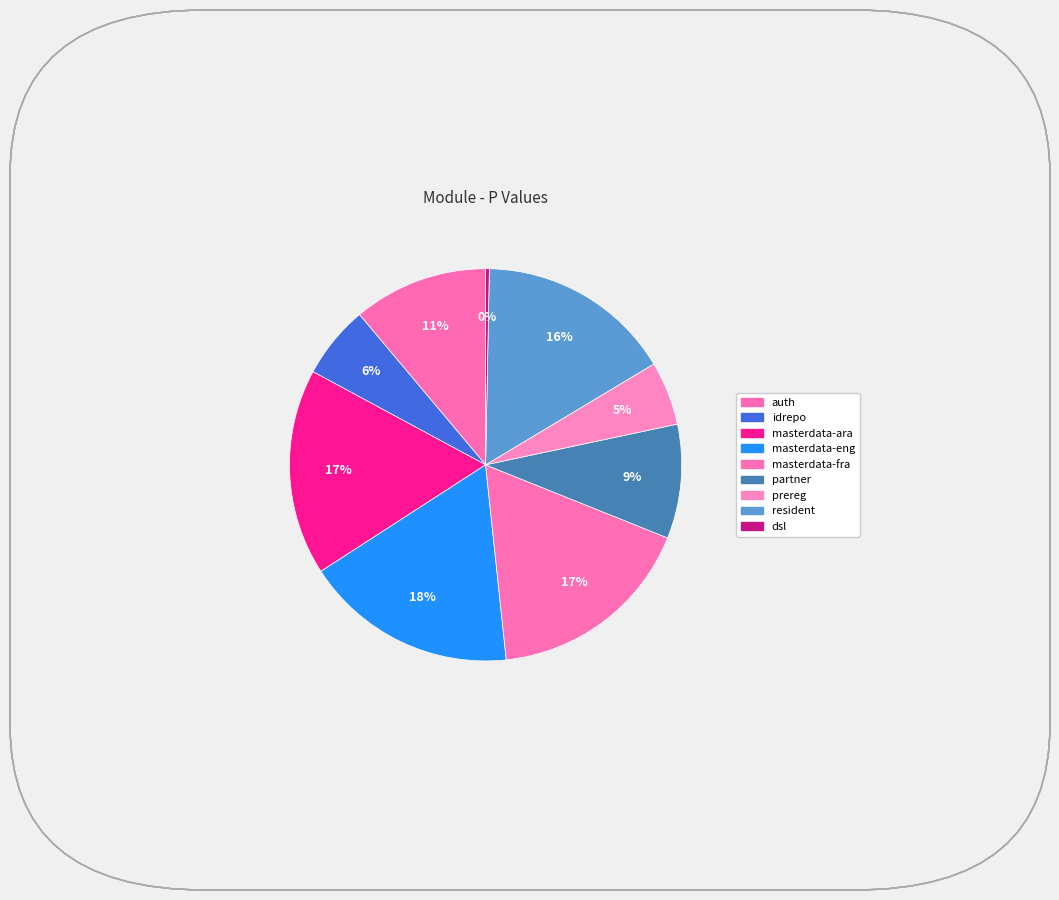

To the nearest percent, what percentage of the pie is masterdata-ara?

17%